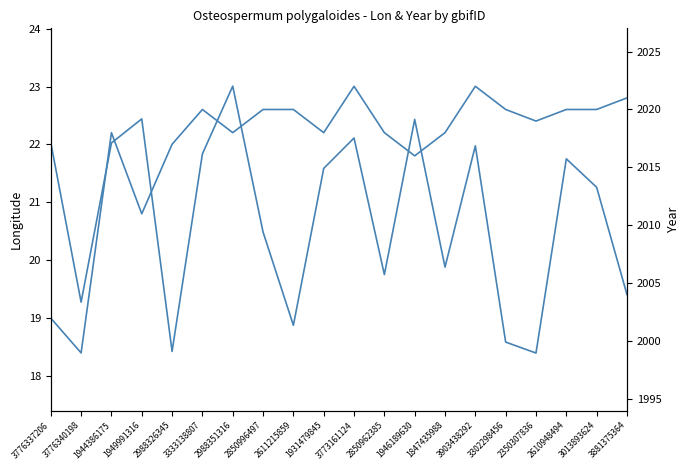

What are all the series names shown in the legend?

lon, year